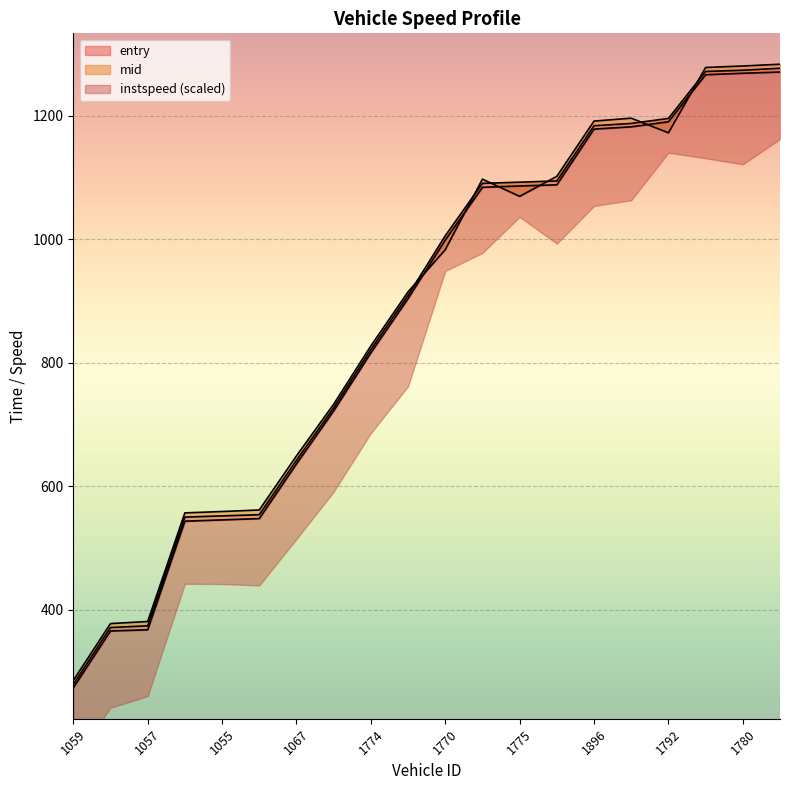

The mid series shows 550.2 at 980. True or false?

True